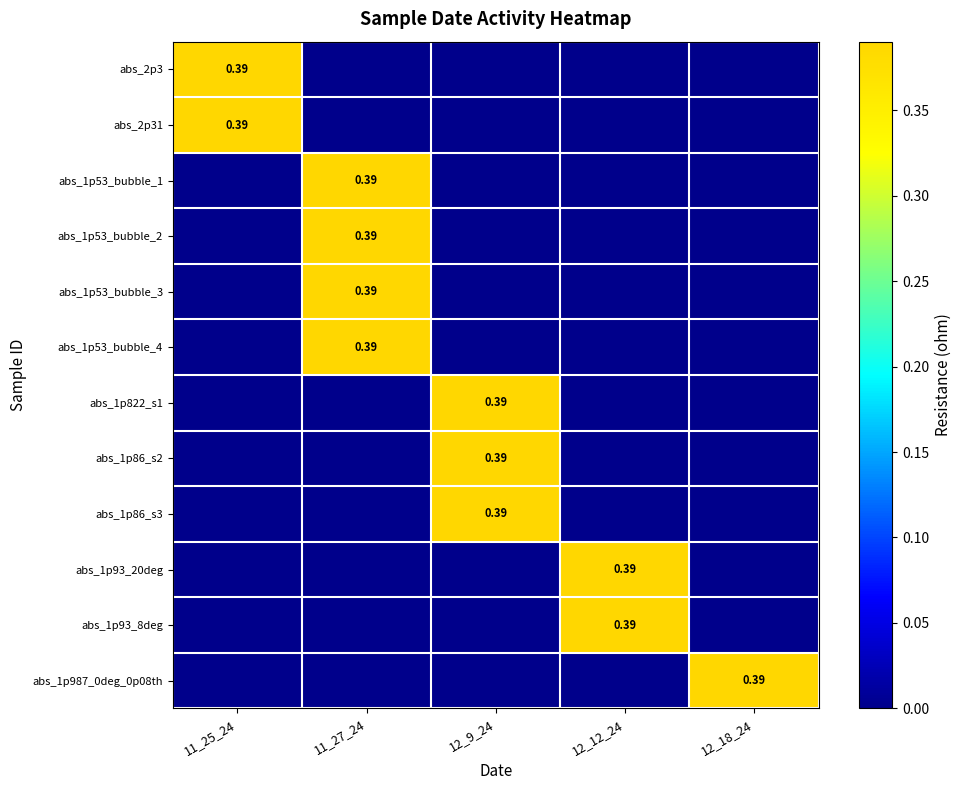

Rank the categories by abs_2p3 value from highest to lowest.

11_25_24, 11_27_24, 12_9_24, 12_12_24, 12_18_24